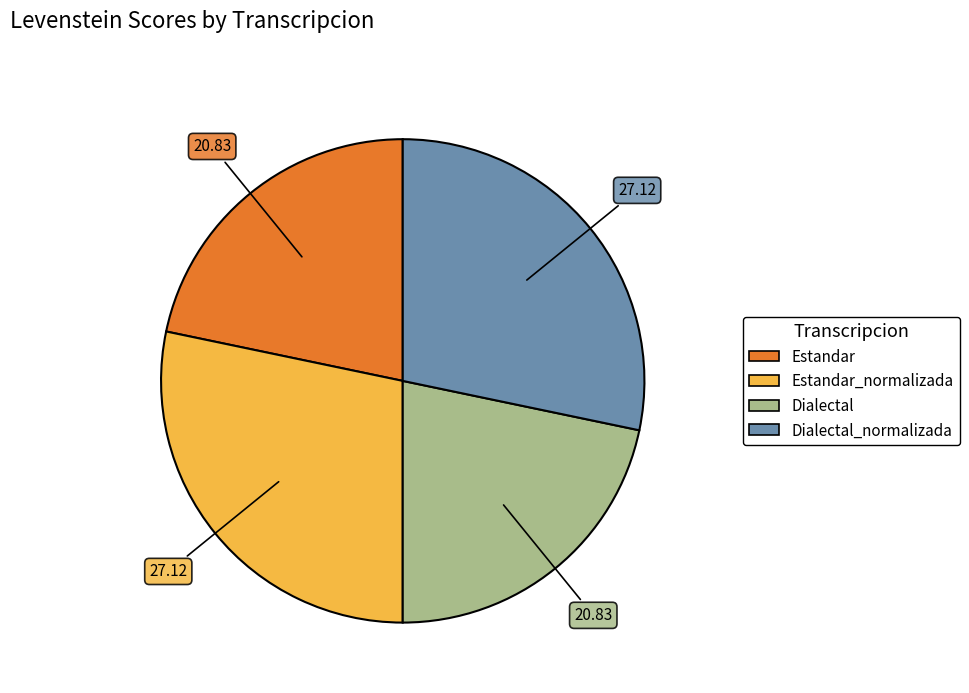

Is there a majority slice in this chart?

No